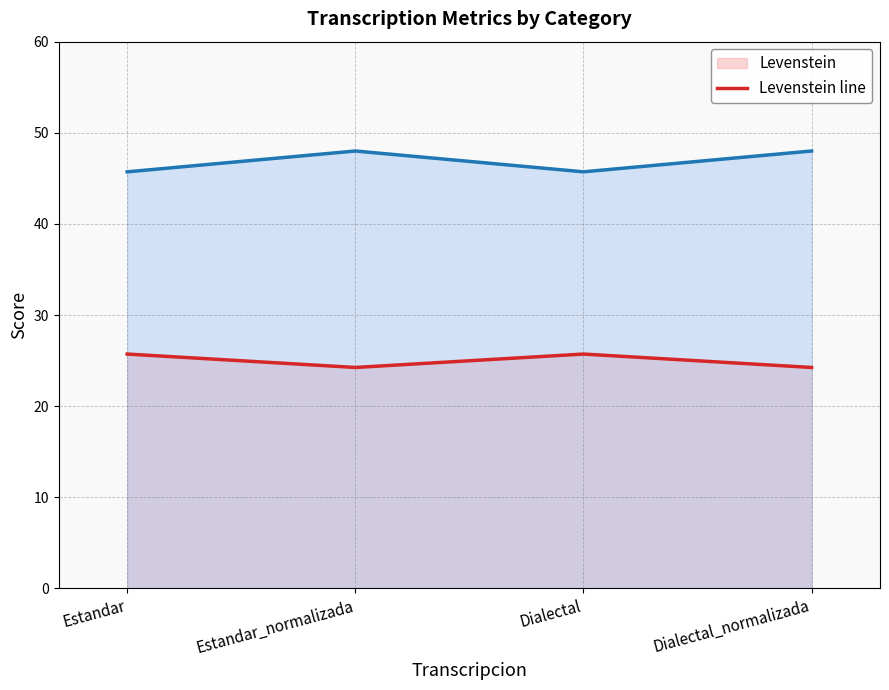

Reading right to left, what are all the values shown in this chart?

Levenstein line: 24.2	25.7	24.2	25.7
Parcial line: 48.0	45.7	48.0	45.7